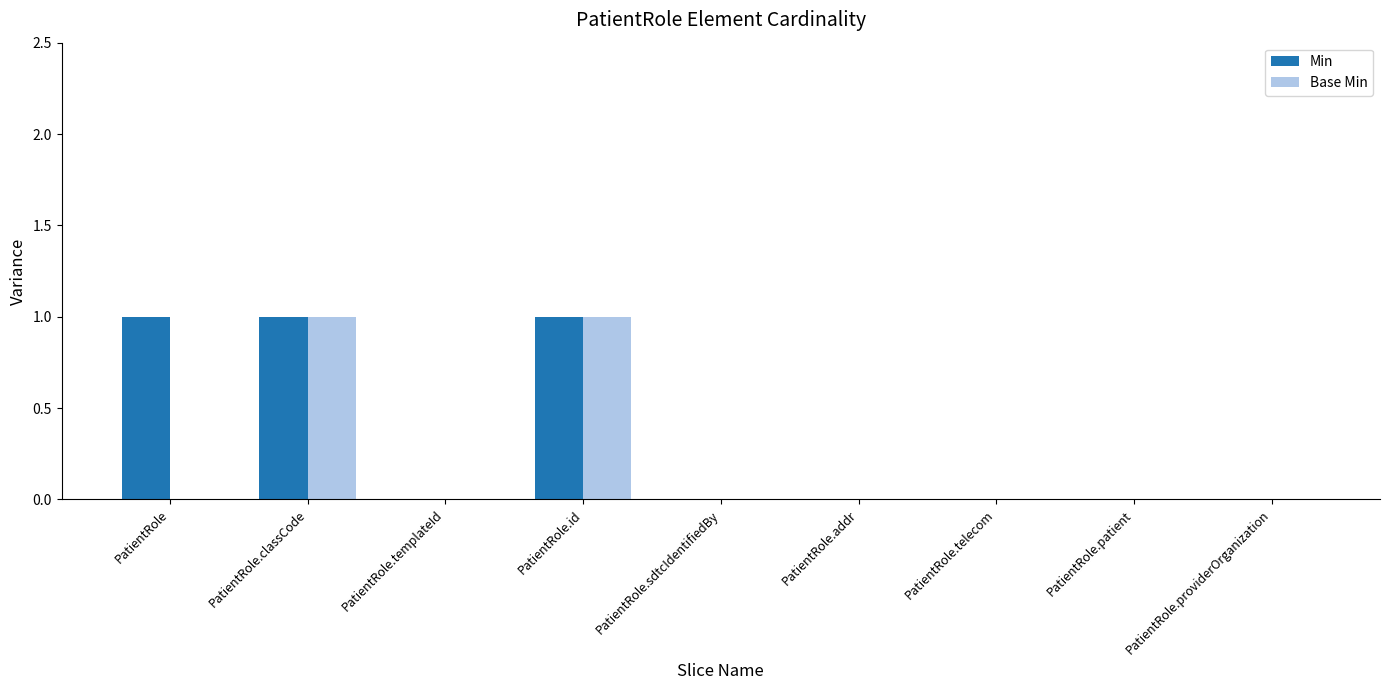

What is the difference between the Min values at PatientRole.providerOrganization and PatientRole?

1